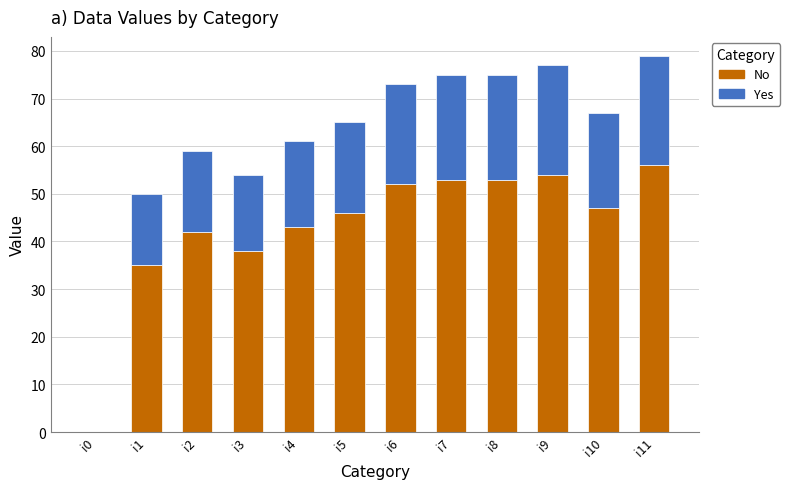

Read the No value at i10, to the nearest 10.

50